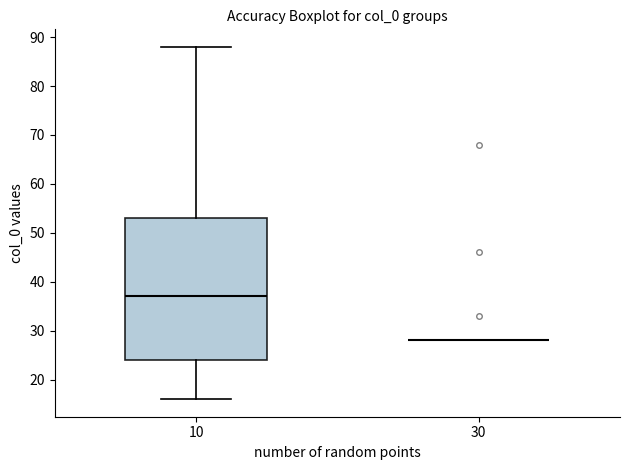

Reading left to right, read every box against the y-axis: the position of its median line, the range the box covers, and the ends of its whiskers. The values are not printed on the chart, so give them approximately, as read against the axis.

10: median 37, box 24 to 53, whiskers 16 to 88
30: box collapsed to a line at 28, whiskers 28 to 28